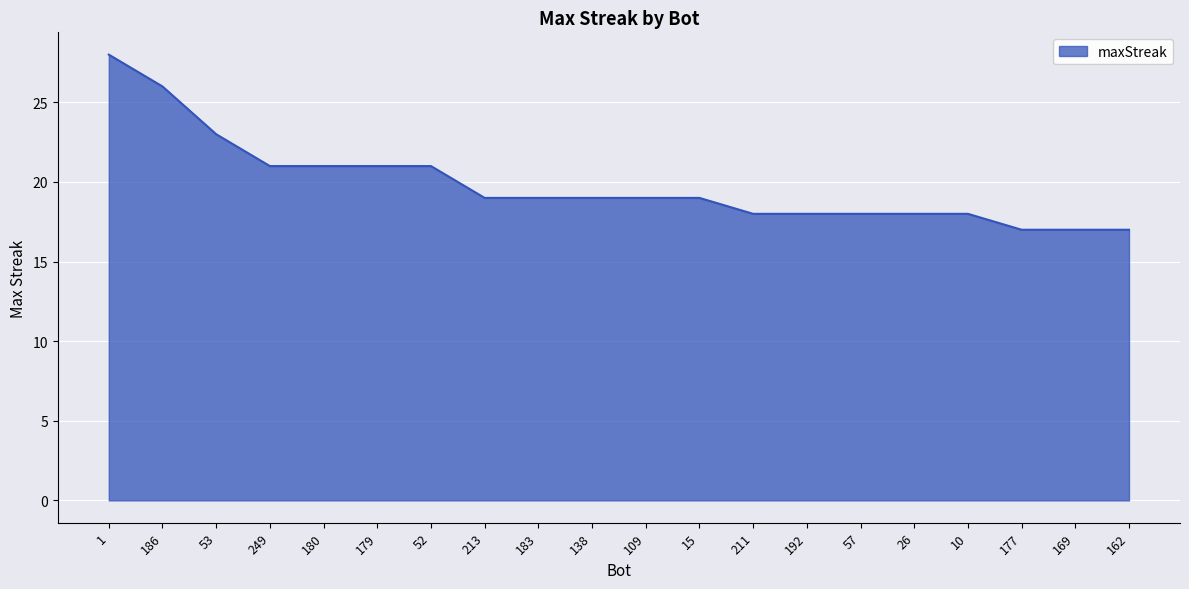

Does the chart have visible grid lines?

Yes